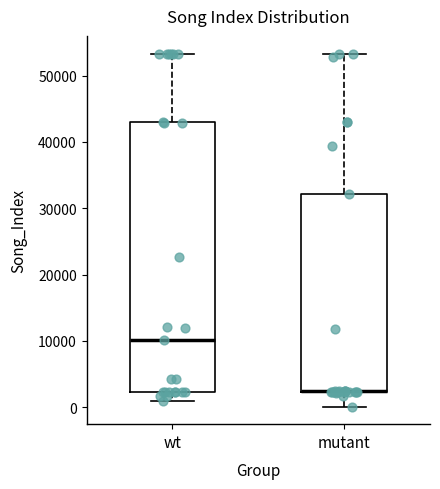

Where is the lower edge of the box for wt on the y-axis? The values are not printed on the chart, so give them approximately, as read against the axis.

2000